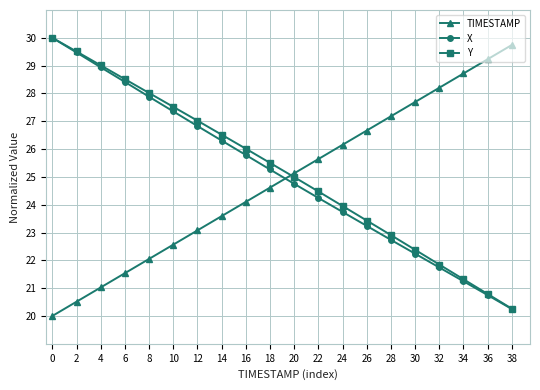

What is the difference between the TIMESTAMP values at 38 and 34?

1.0